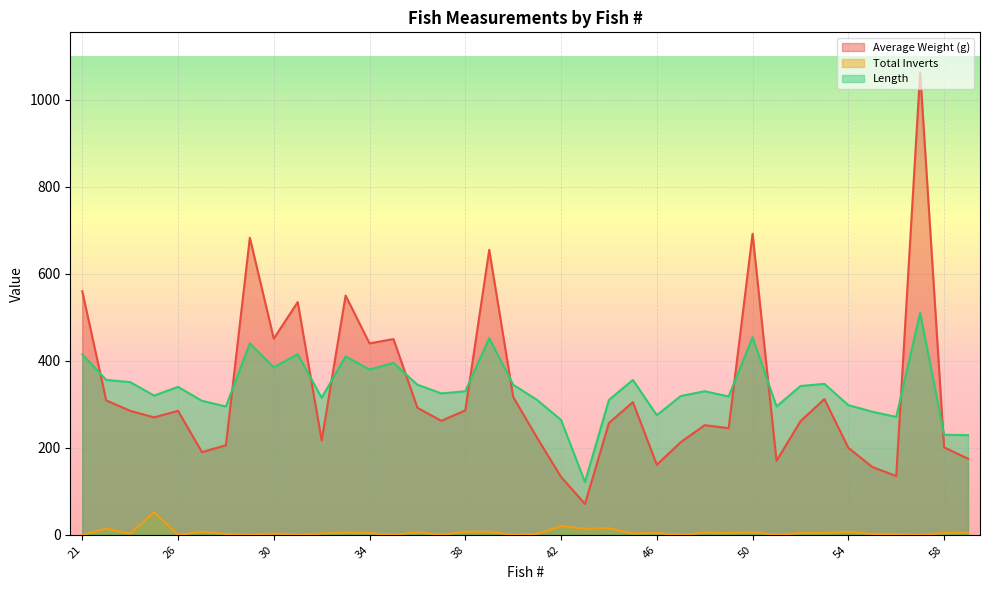

What is the sum of all Total Inverts values?

214